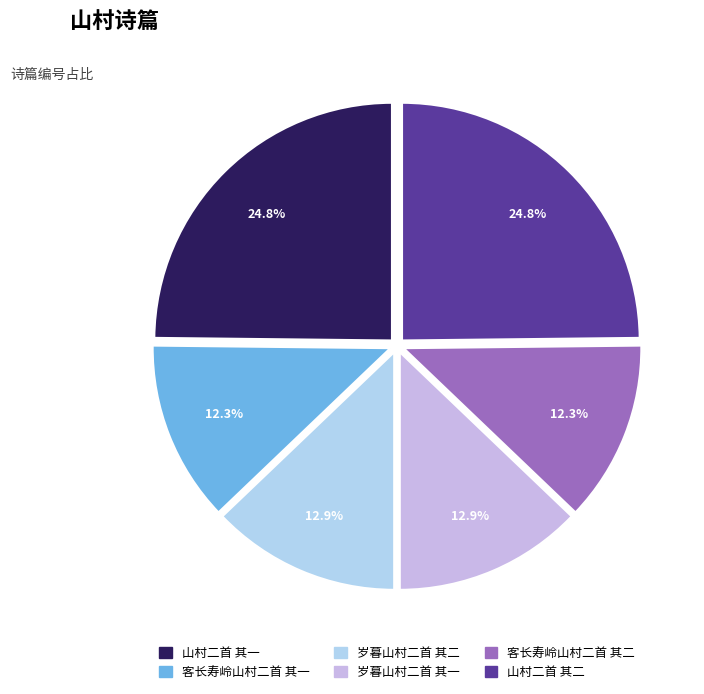

How many segments does this pie chart have?

6